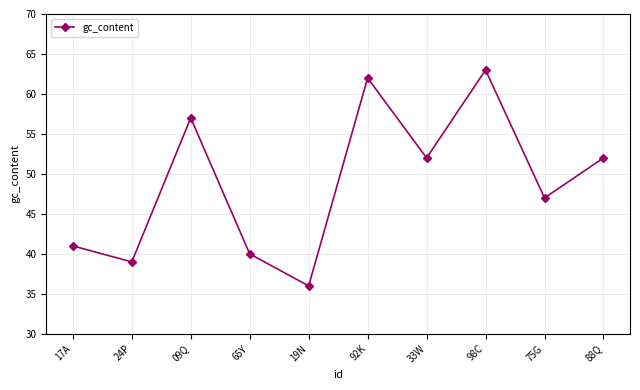

Between 75G and 17A, which is larger?

75G